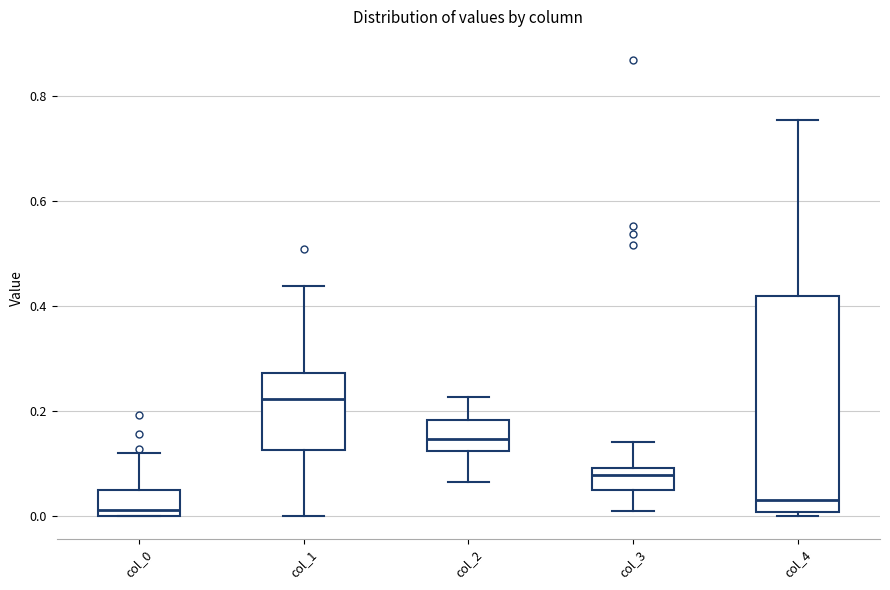

Reading left to right, read every box against the y-axis: the position of its median line, the range the box covers, and the ends of its whiskers. The values are not printed on the chart, so give them approximately, as read against the axis.

col_0: median 0.02, box 0.00 to 0.04, whiskers 0.00 to 0.12
col_1: median 0.22, box 0.12 to 0.28, whiskers 0.00 to 0.44
col_2: median 0.14, box 0.12 to 0.18, whiskers 0.06 to 0.22
col_3: median 0.08, box 0.04 to 0.10, whiskers 0.02 to 0.14
col_4: median 0.04, box 0.00 to 0.42, whiskers 0.00 (just below the box's lower edge) to 0.76